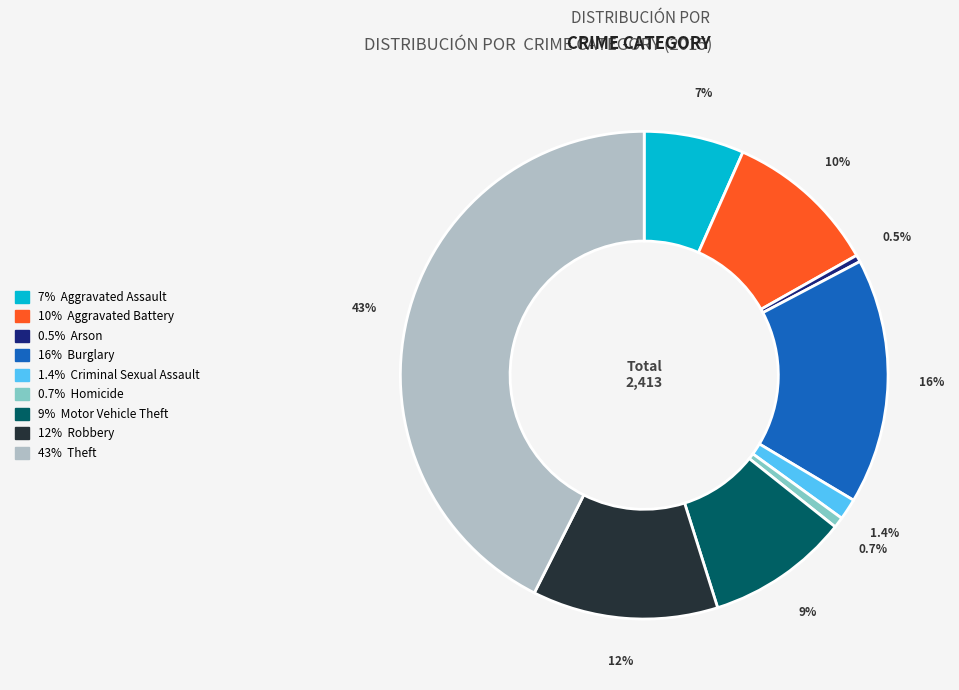

Is there a majority slice in this chart?

No